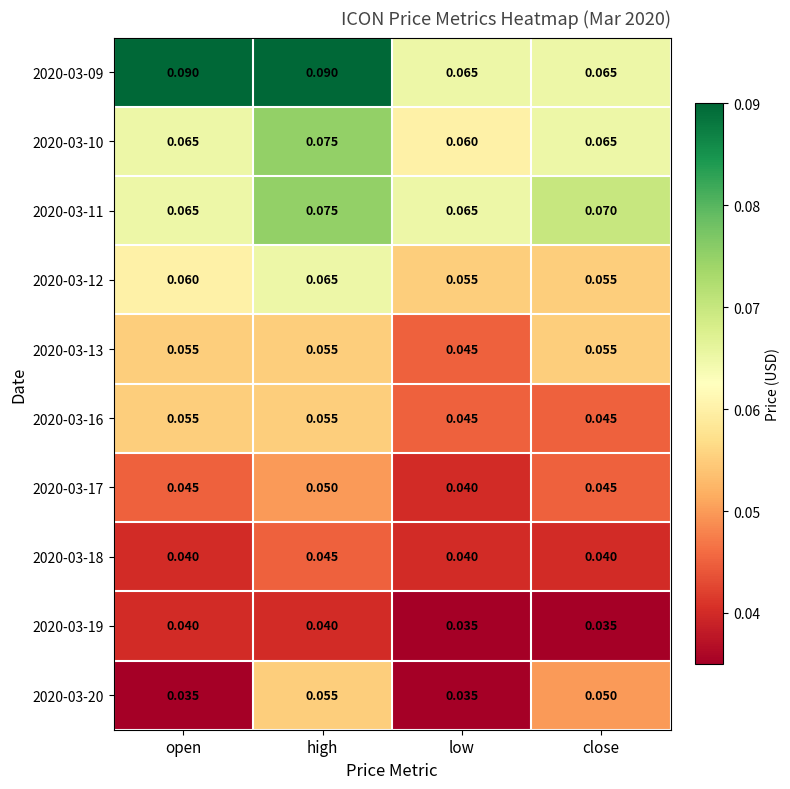

At which category is the sum across all series the highest?

high